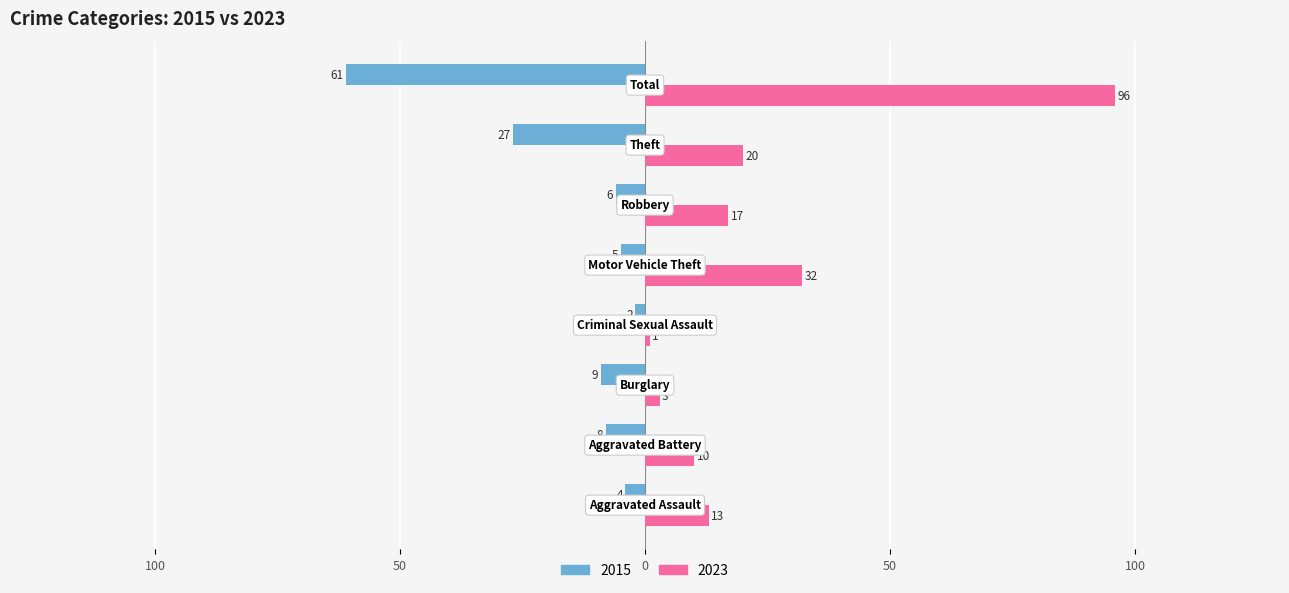

What are all the series names shown in the legend?

2015, 2023